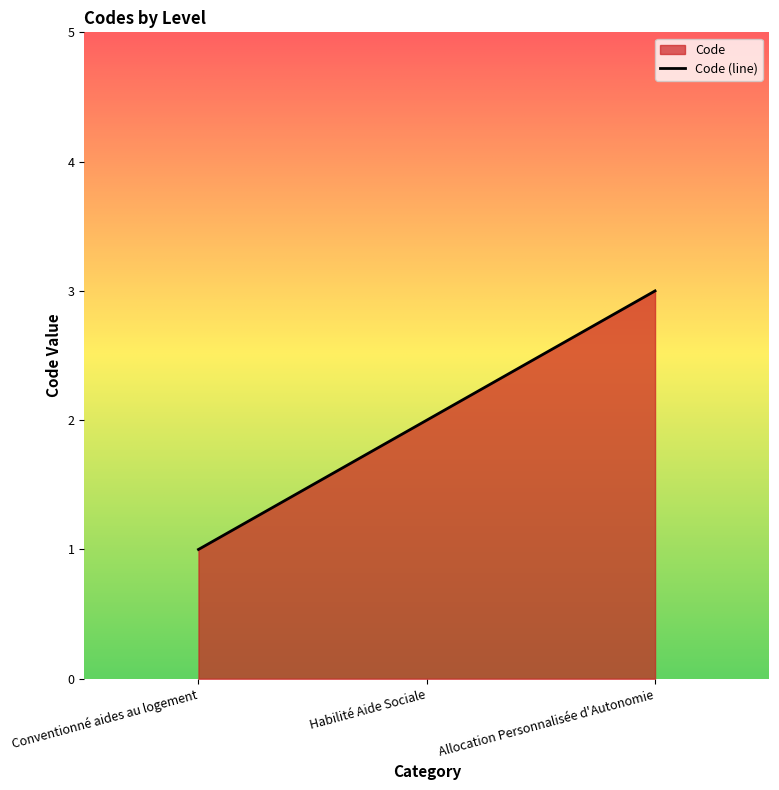

Which has a higher value, Habilité Aide Sociale or Allocation Personnalisée d'Autonomie?

Allocation Personnalisée d'Autonomie